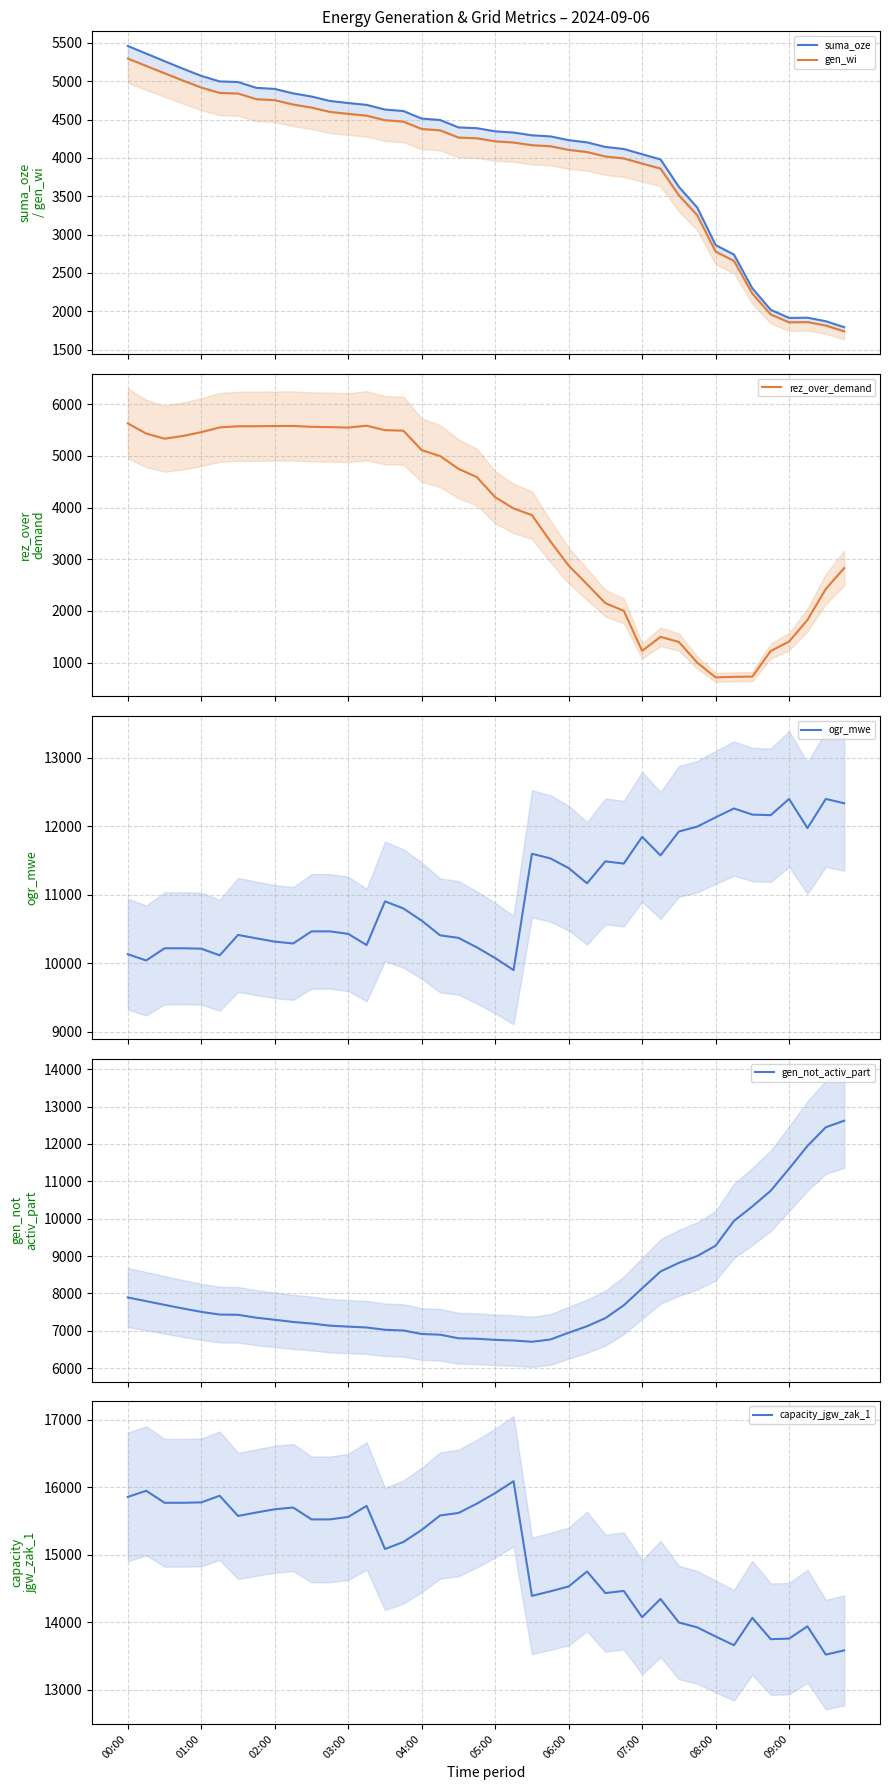

How many lines are shown in the chart?

6